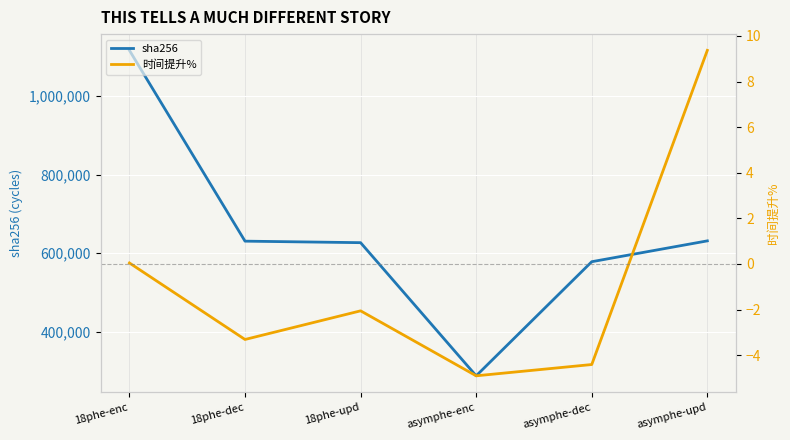

True or false: 时间提升% and sha256 intersect in this chart.

False